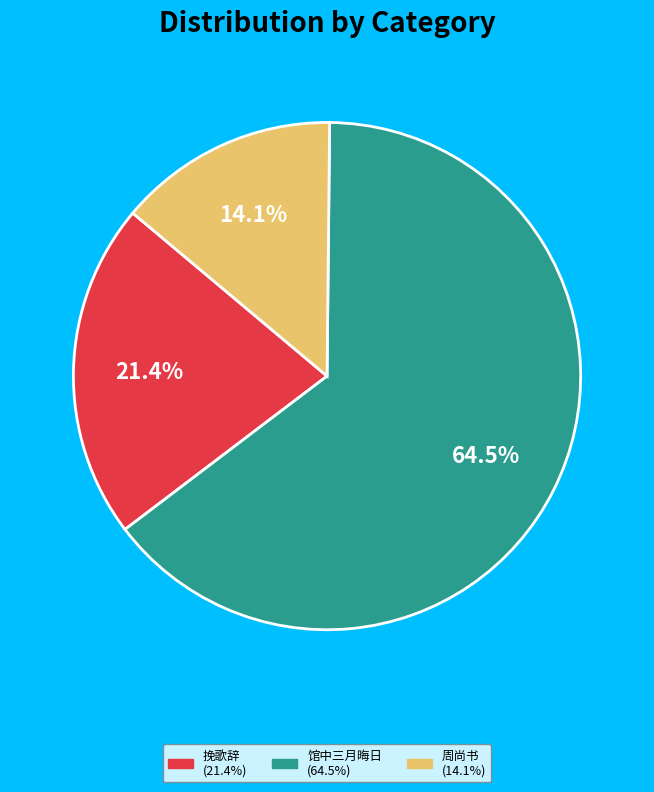

Does any single category account for the majority?

Yes